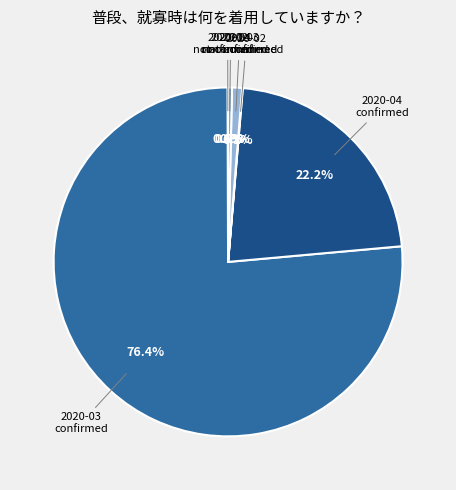

Is there a majority slice in this chart?

Yes